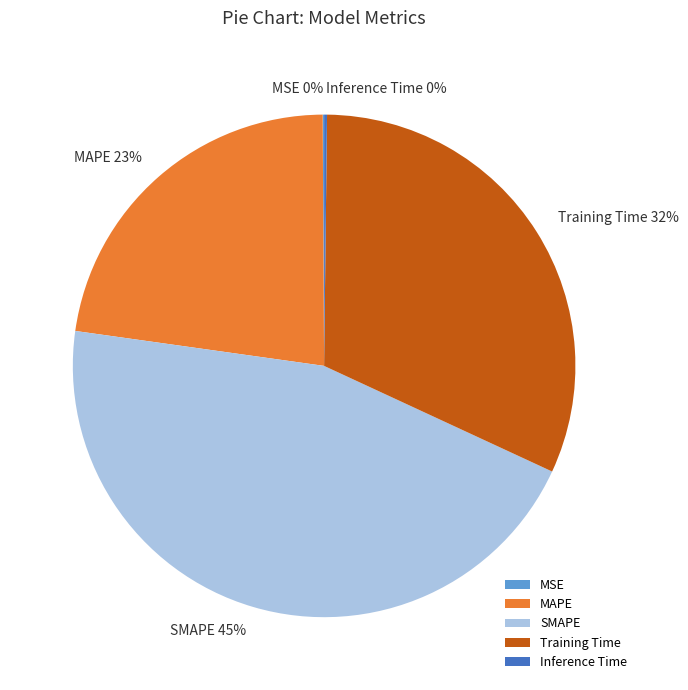

The MAPE slice represents 23% of the pie. True or false?

True